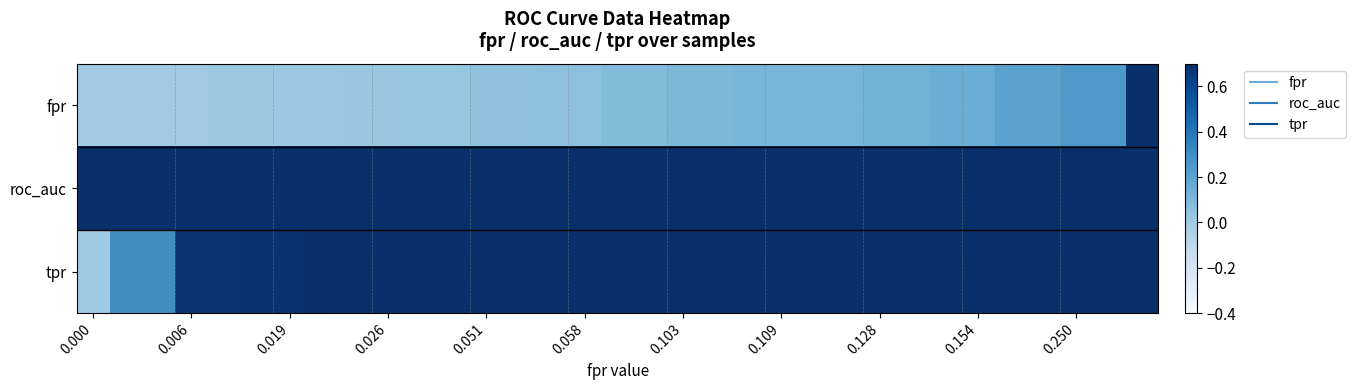

Which series has the largest range (max minus min)?

fpr